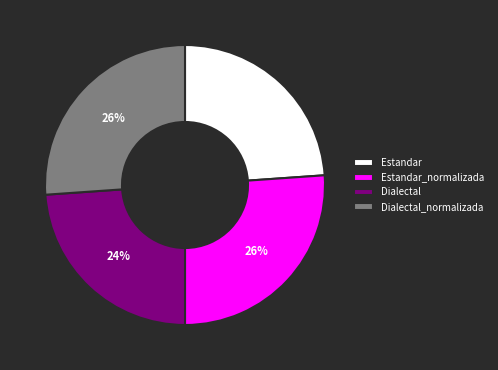

Does Estandar_normalizada account for over 50% of the chart?

No